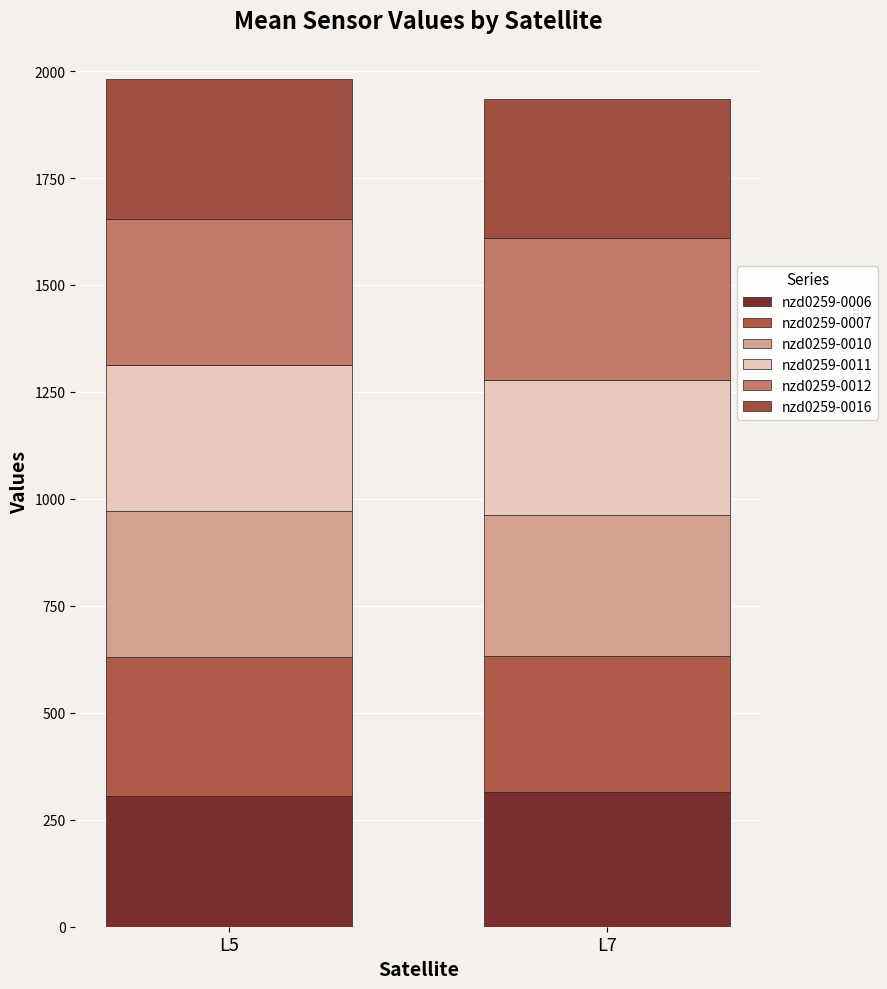

Which series has the largest range (max minus min)?

nzd0259-0011